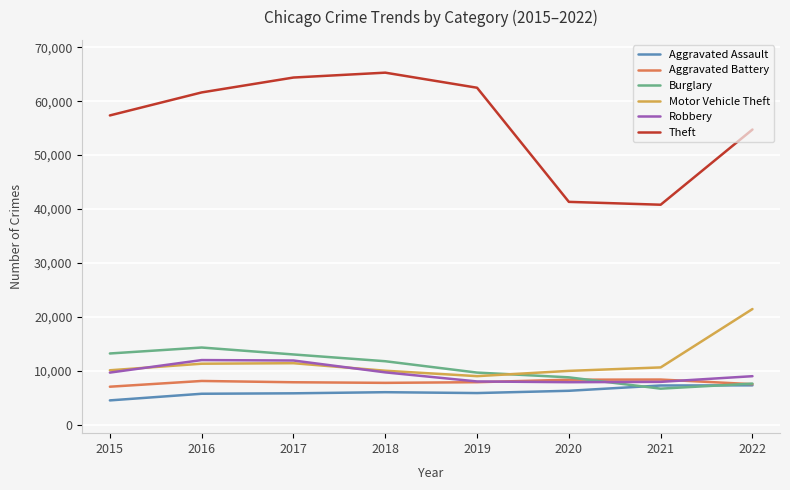

List the series in order of their peak value, lowest first.

Aggravated Assault, Aggravated Battery, Robbery, Burglary, Motor Vehicle Theft, Theft